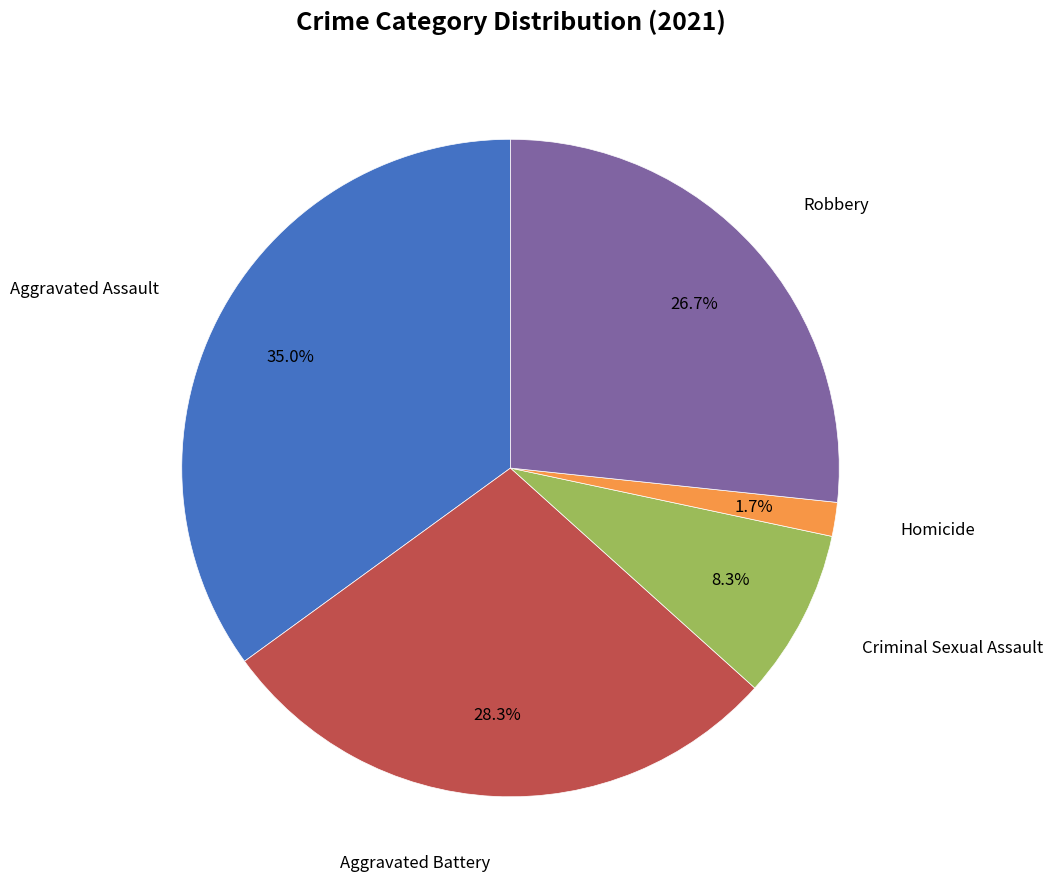

Is there a majority slice in this chart?

No